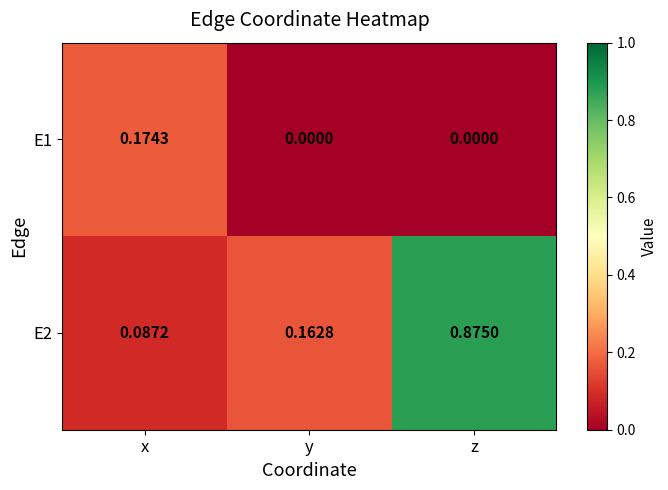

Which series has the widest spread of values?

E2